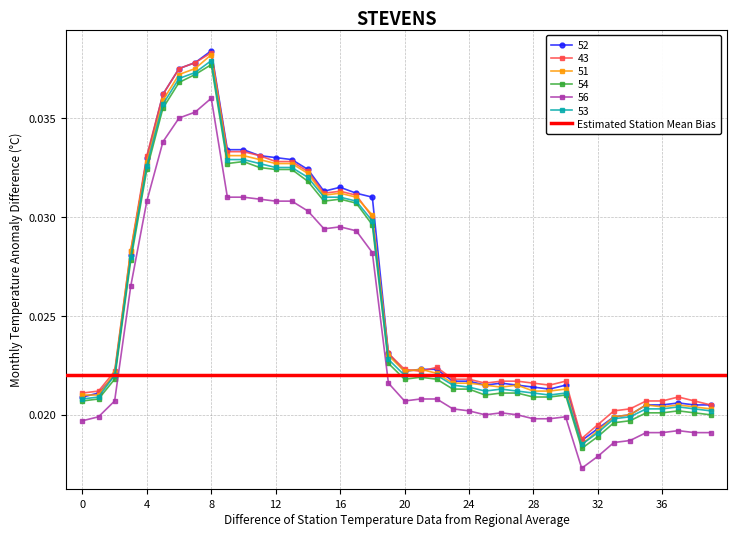

True or false: 52 has more than 0 interior local peaks.

True